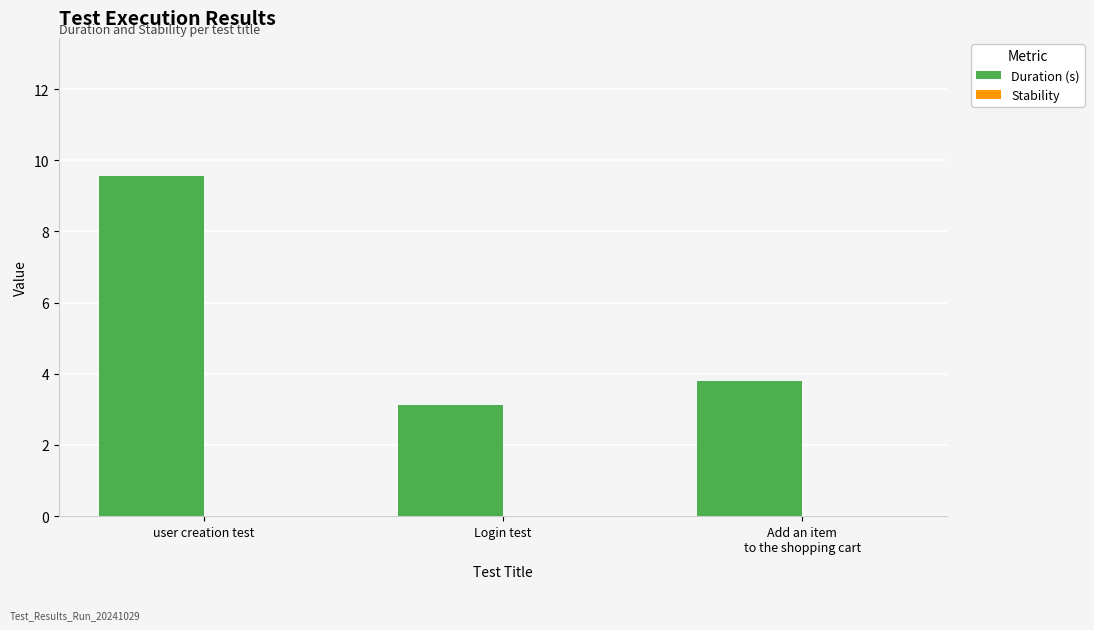

Which label corresponds to the smallest value in the chart?

Login test